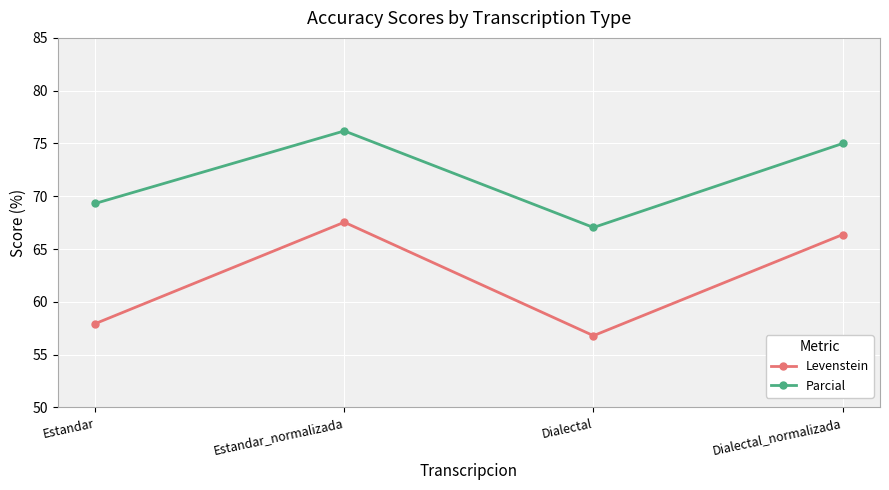

What is the spread (max minus min) of values at Estandar_normalizada?

8.6